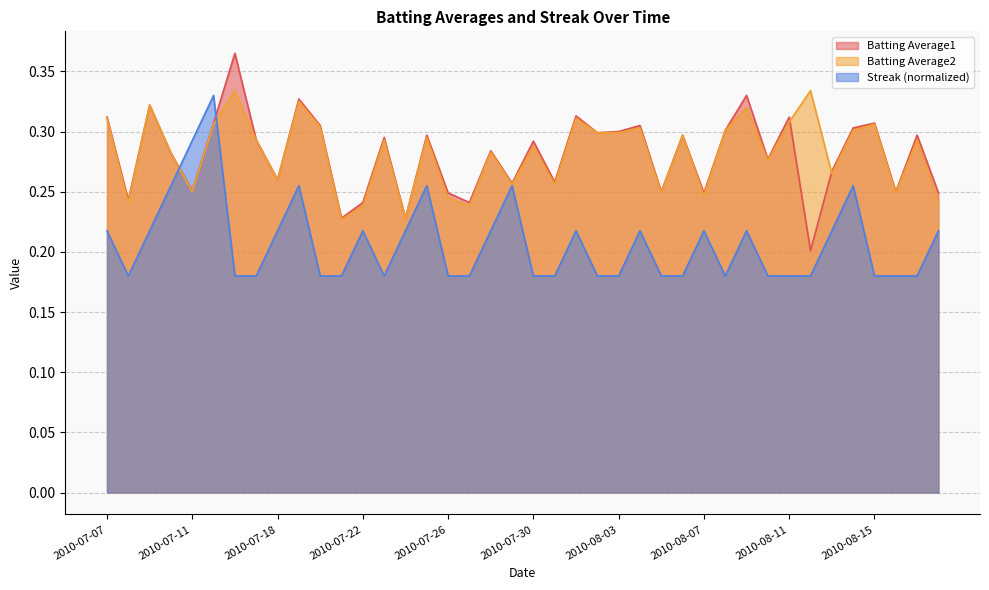

What is the difference between the highest and lowest values at 2010-07-30?

0.1